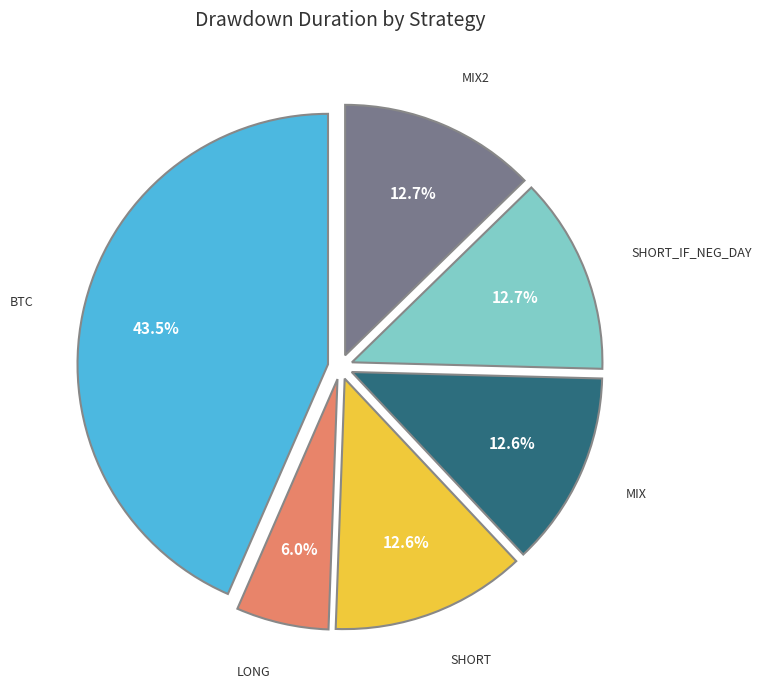

Does any single category account for the majority?

No